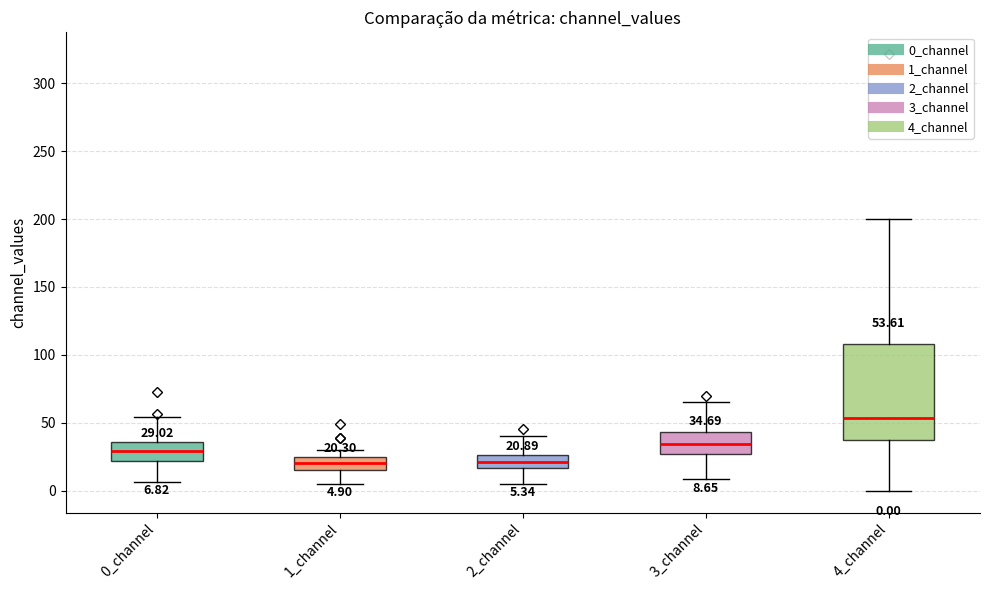

Comparing the boxes themselves (not the whiskers), which one is the tallest?

4_channel